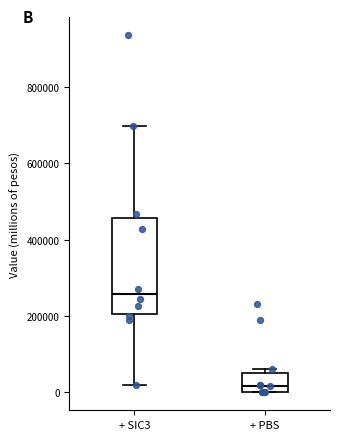

Comparing the boxes themselves (not the whiskers), which one is the tallest?

+ SIC3